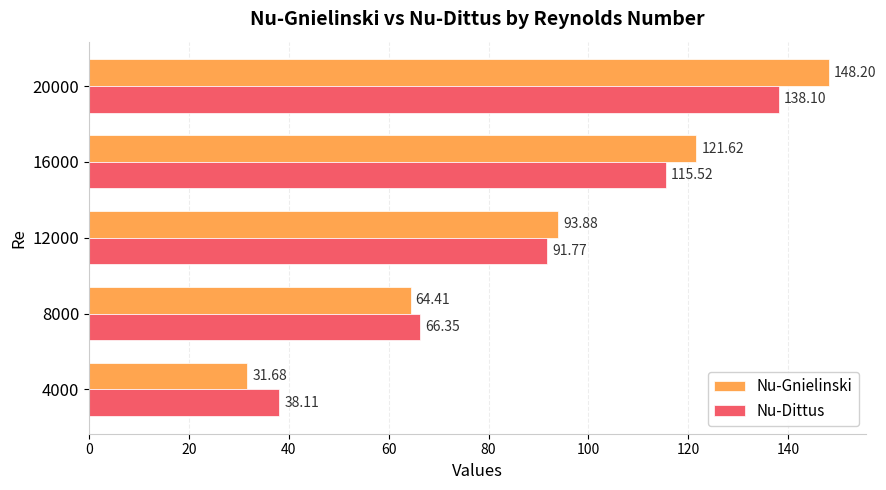

List the labels in order of Nu-Gnielinski value, largest first.

20000, 16000, 12000, 8000, 4000